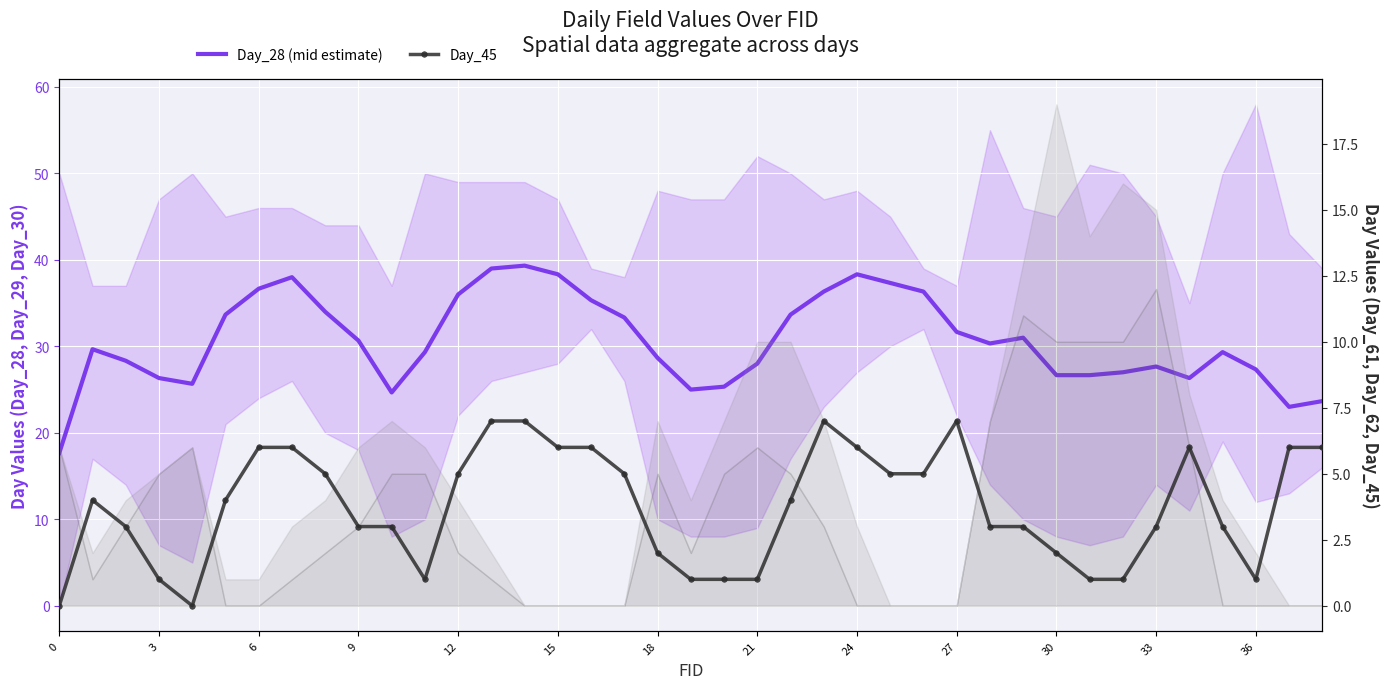

True or false: Day_28 has a value of 7.4 at 18.

False